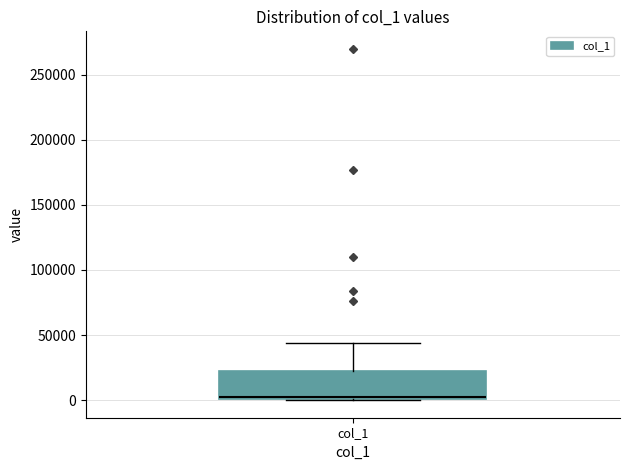

Transcribe this box plot: give where the median line is, the range the box spans, and where the two whiskers end, as read against the y-axis. The values are not printed on the chart, so give them approximately, as read against the axis.

median 5000, box 0 to 25000, whiskers 0 to 45000